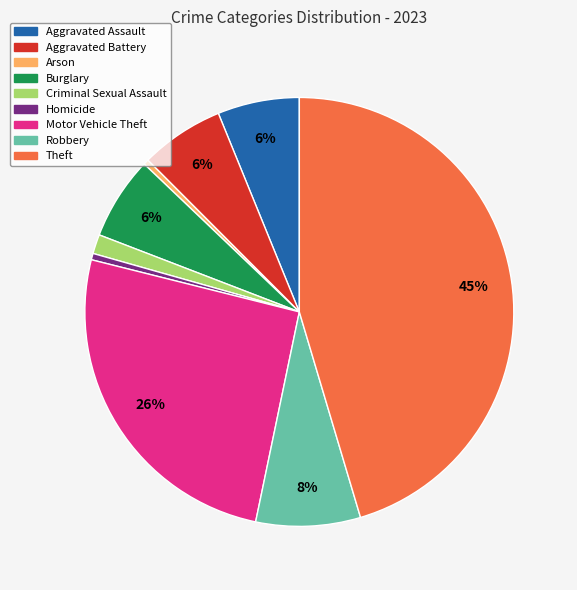

True or false: Theft accounts for 60% of the total.

False